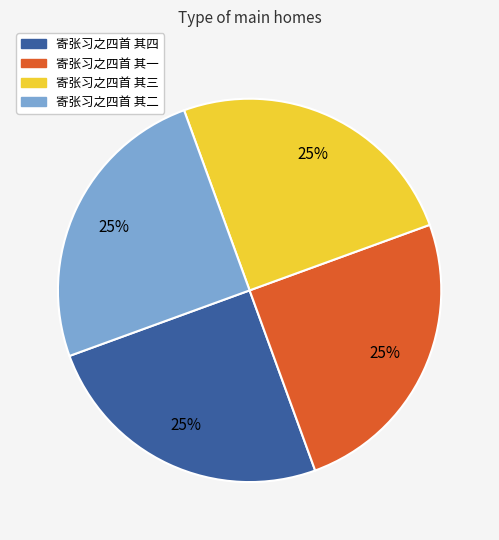

How many segments does this pie chart have?

4